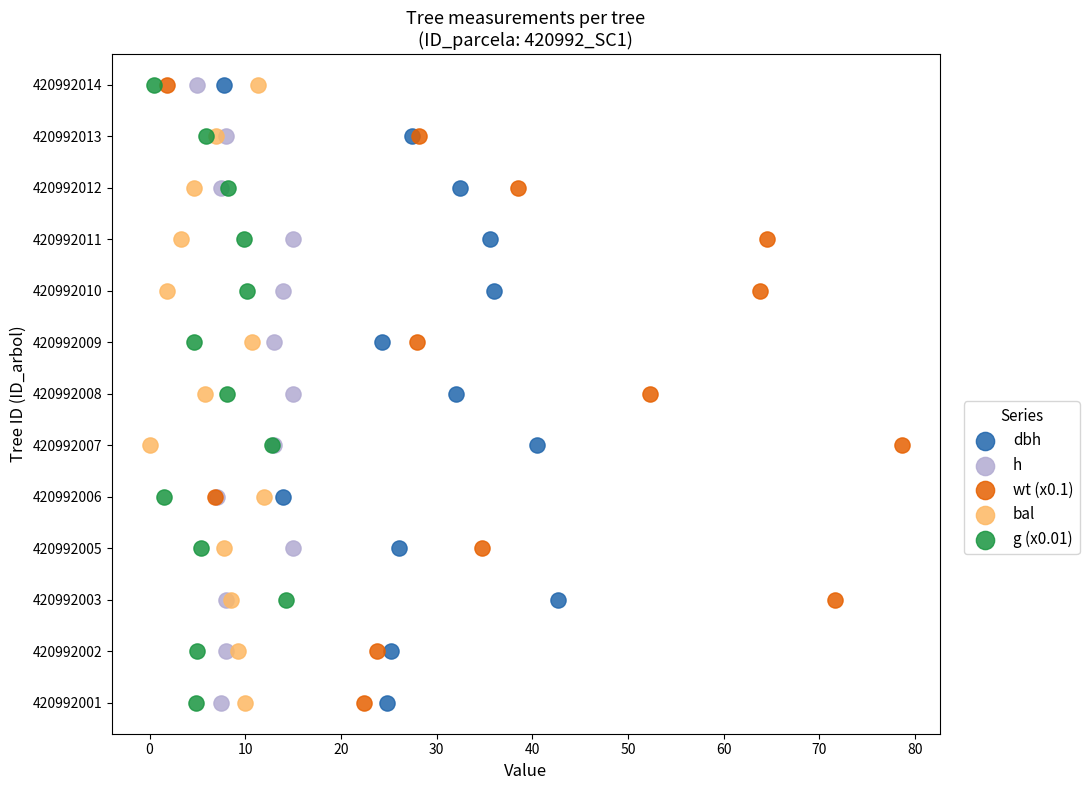

What are all the series names shown in the legend?

dbh, h, wt (x0.1), bal, g (x0.01)